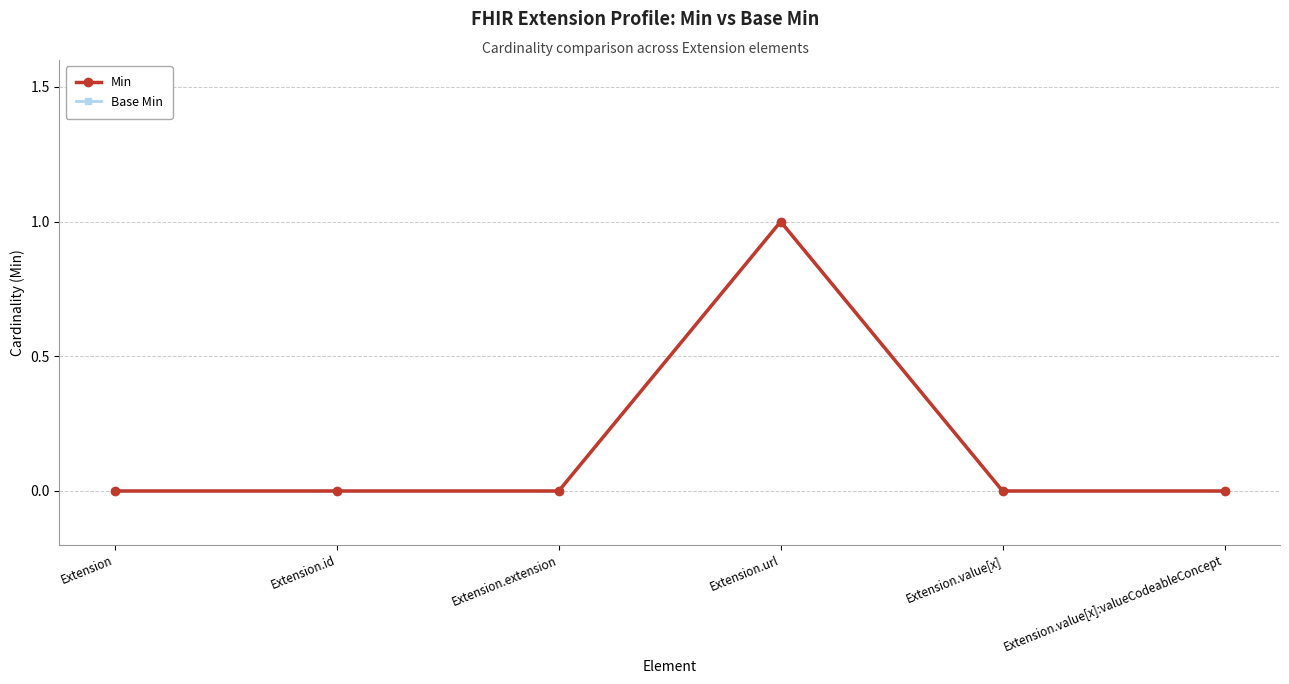

At which category is the sum across all series the highest?

Extension.url